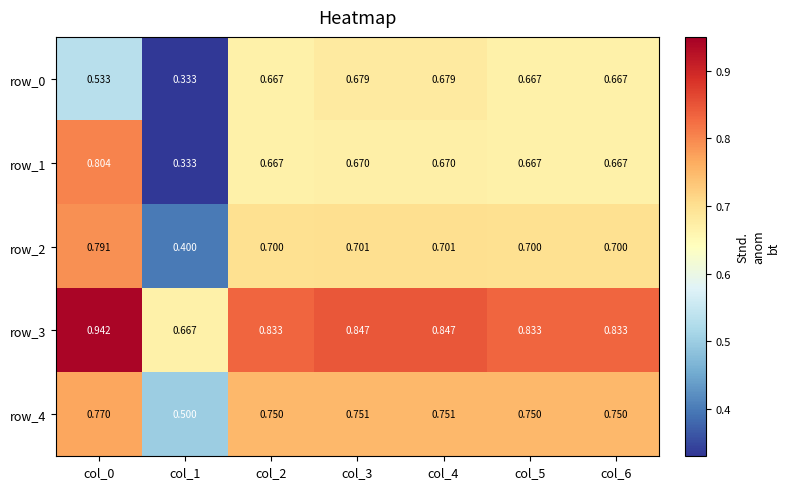

How many distinct data groups are displayed?

5